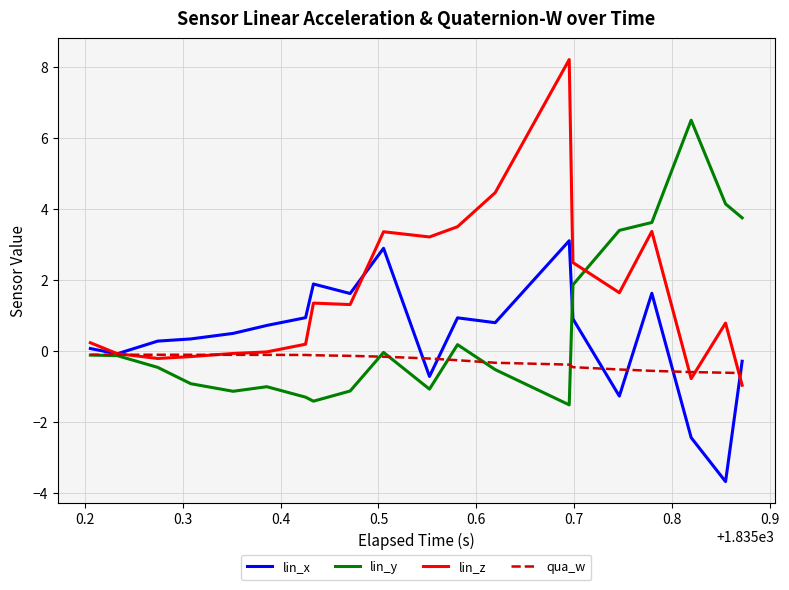

What are all the series names shown in the legend?

lin_x, lin_y, lin_z, qua_w